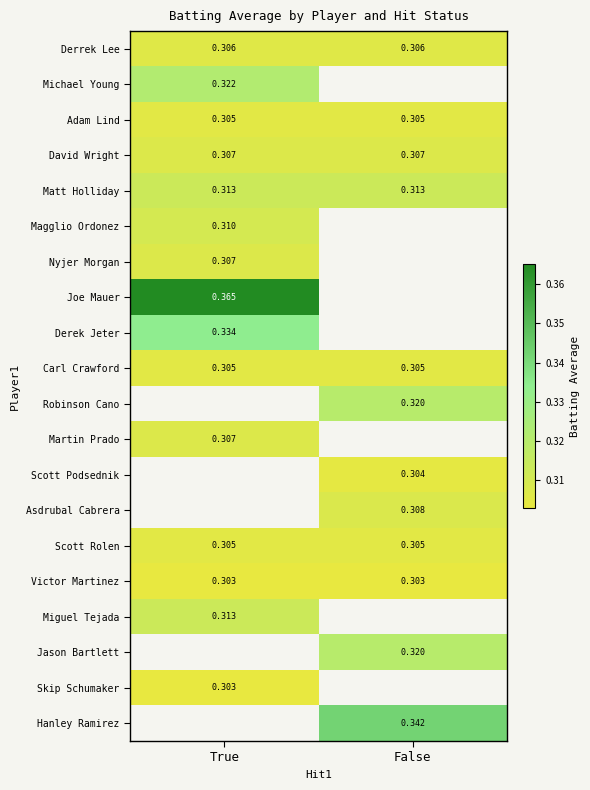

Is the value of Jason Bartlett at False greater than the value of Hanley Ramirez at False?

No